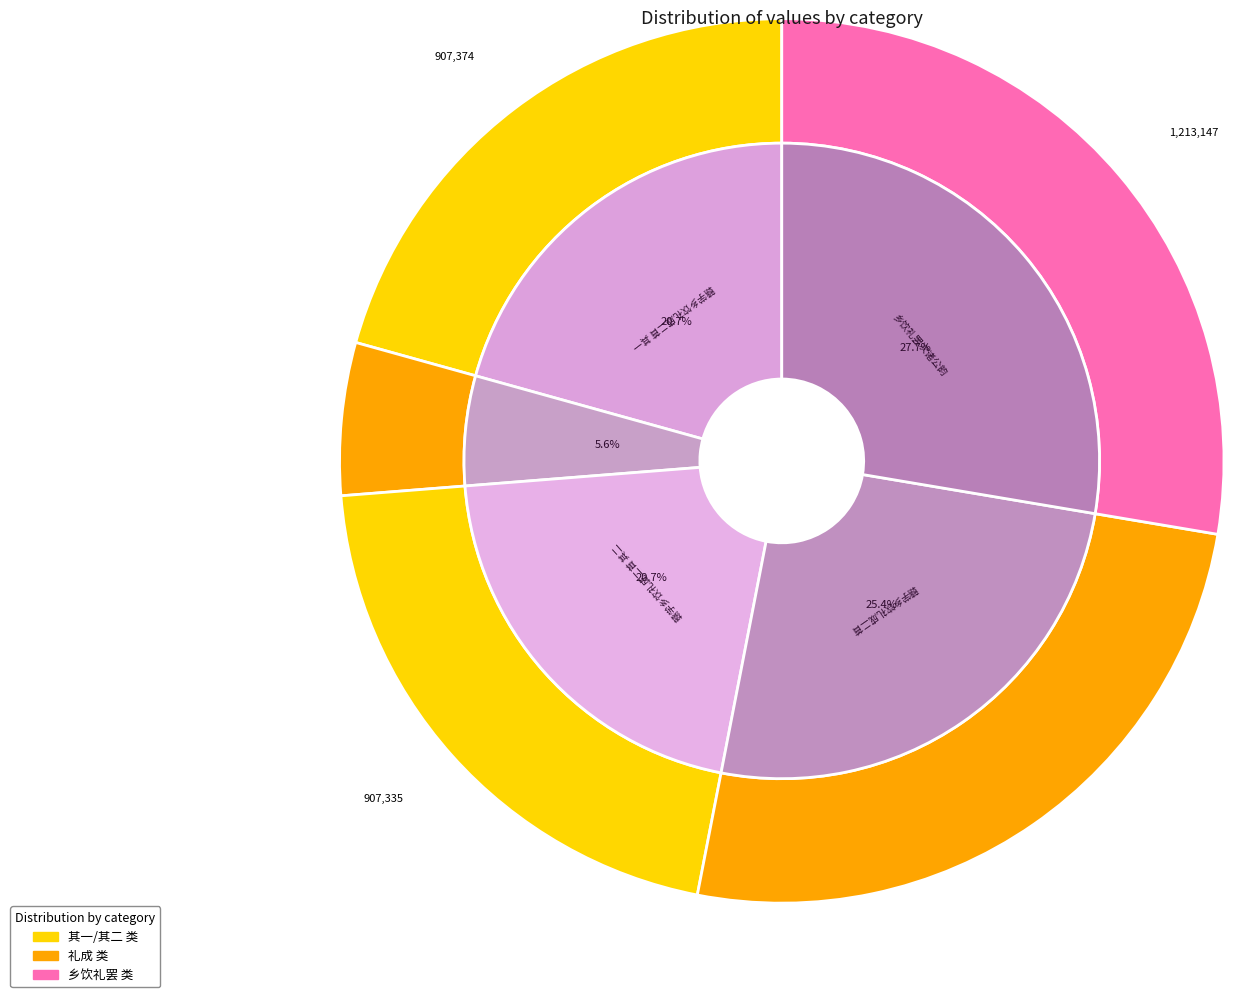

To the nearest percent, what portion does 赣学乡饮礼成 represent?

6%